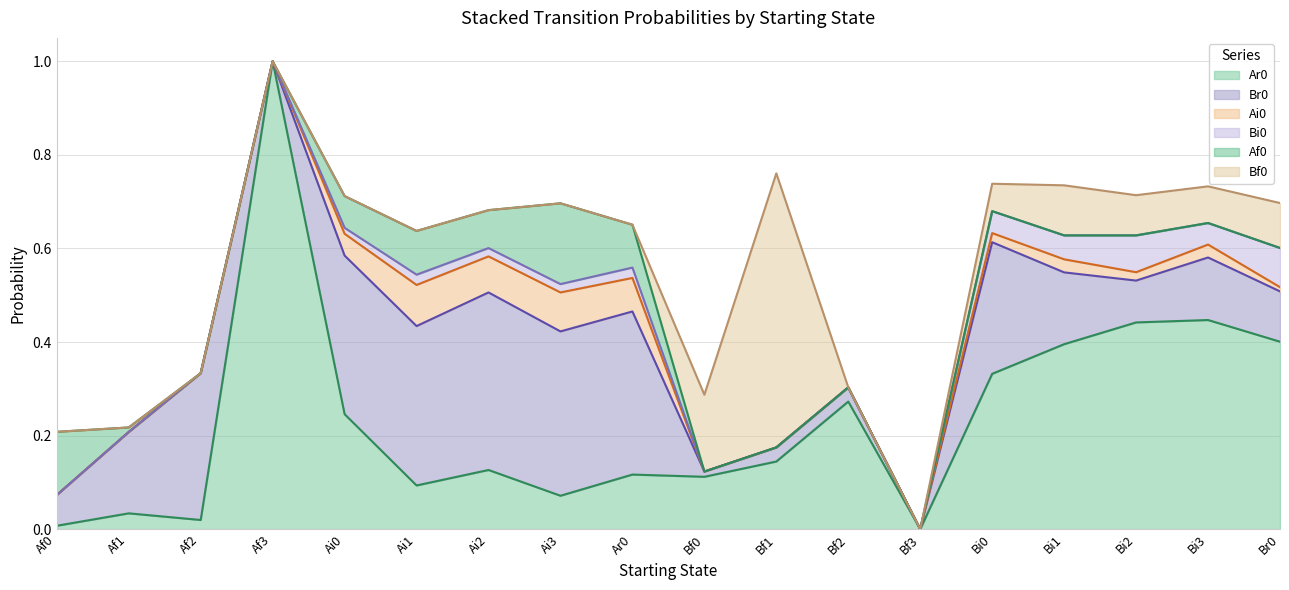

The Bf0 series shows 0.1 at Bi2. True or false?

True